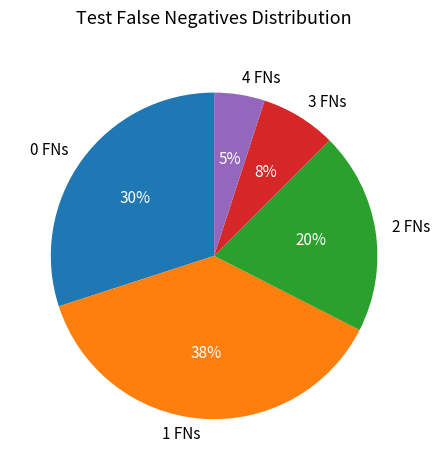

Does 0 FNs represent more than half of the total?

No